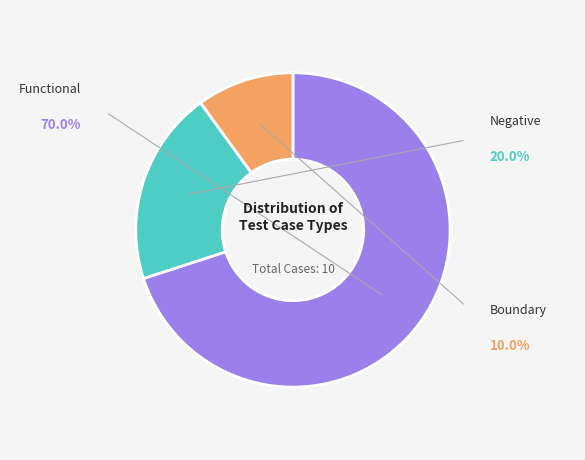

Is there a majority slice in this chart?

Yes